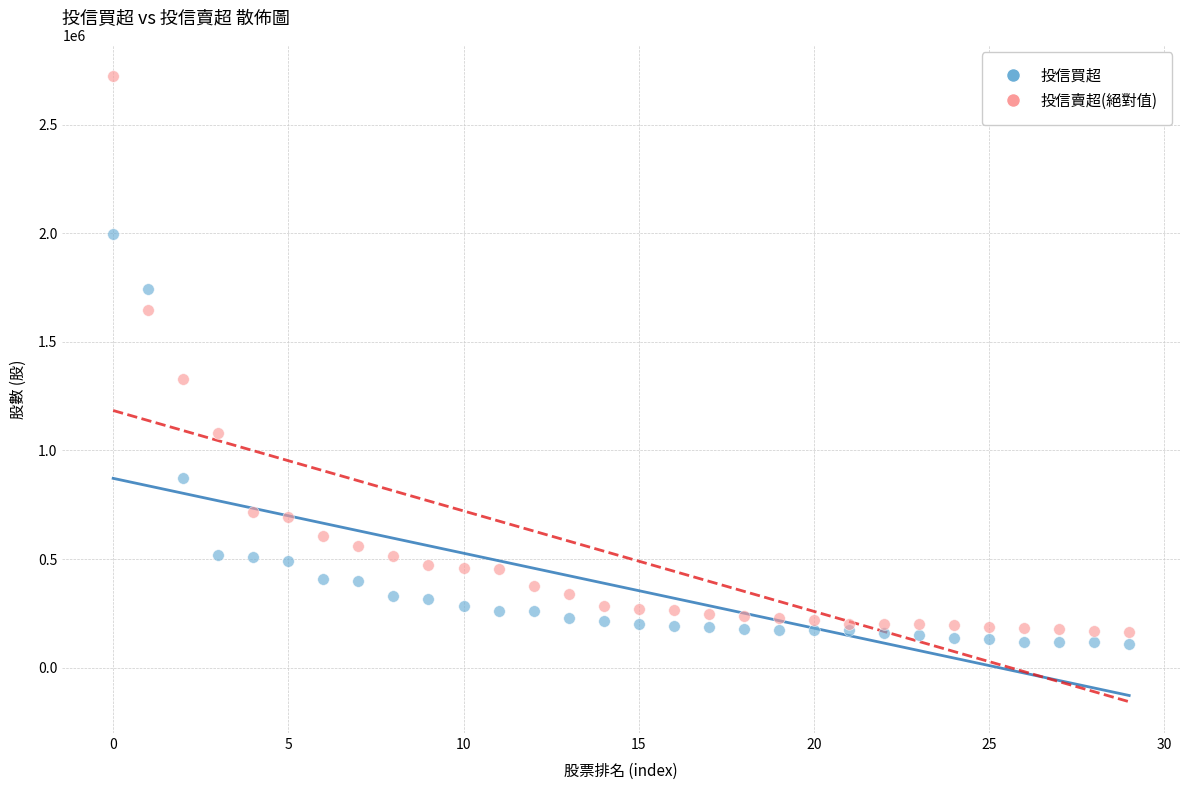

In the 投信賣超(絕對值) series, what Y value is closest to 1444500?

1331000